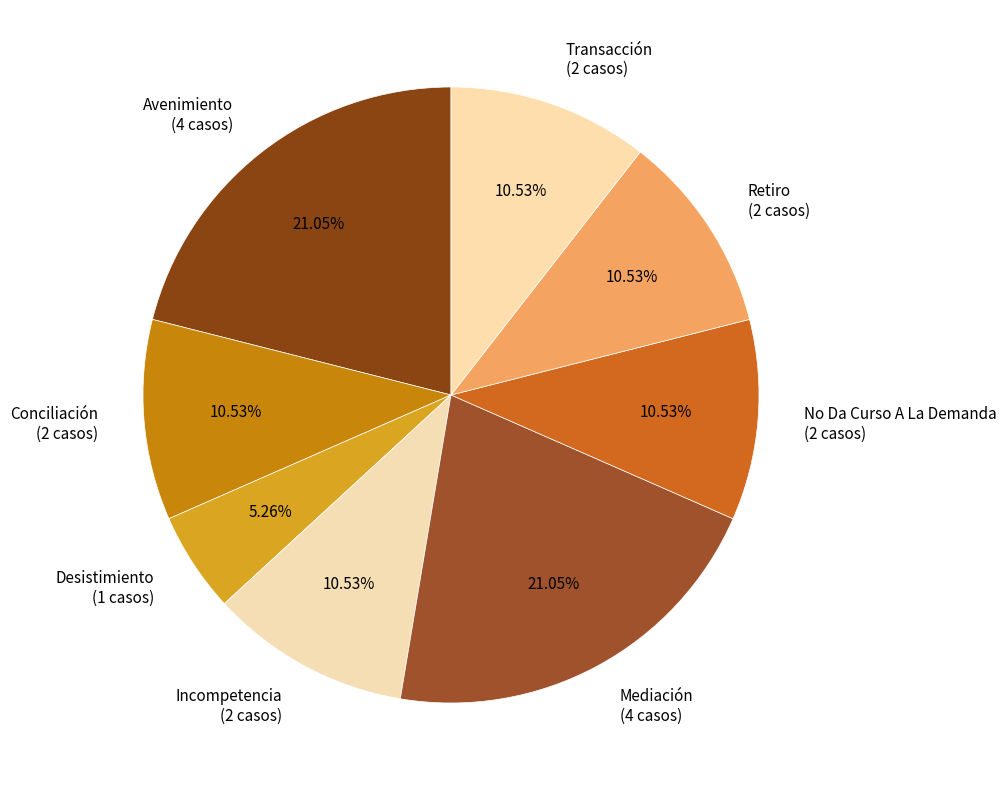

Do Mediación and Conciliación together represent more than half of the pie?

No